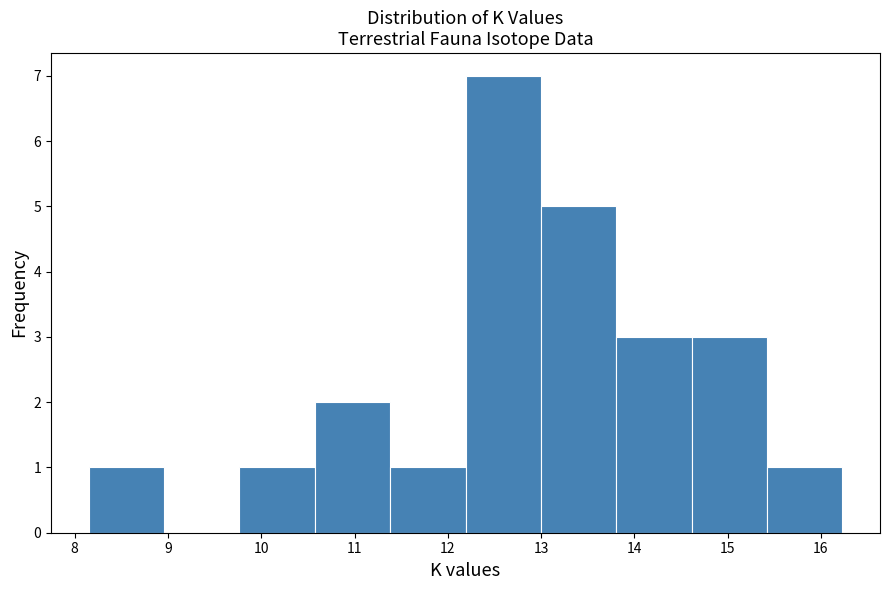

Reading left to right, transcribe this chart: for each bar, give the range it covers on the x-axis and its height. Neither the bar edges nor the heights are printed on the chart, so give them approximately, as read against the axes.

8.2 to 9.0: 1
9.0 to 9.8: 0
9.8 to 10.6: 1
10.6 to 11.4: 2
11.4 to 12.2: 1
12.2 to 13.0: 7
13.0 to 13.8: 5
13.8 to 14.6: 3
14.6 to 15.4: 3
15.4 to 16.2: 1